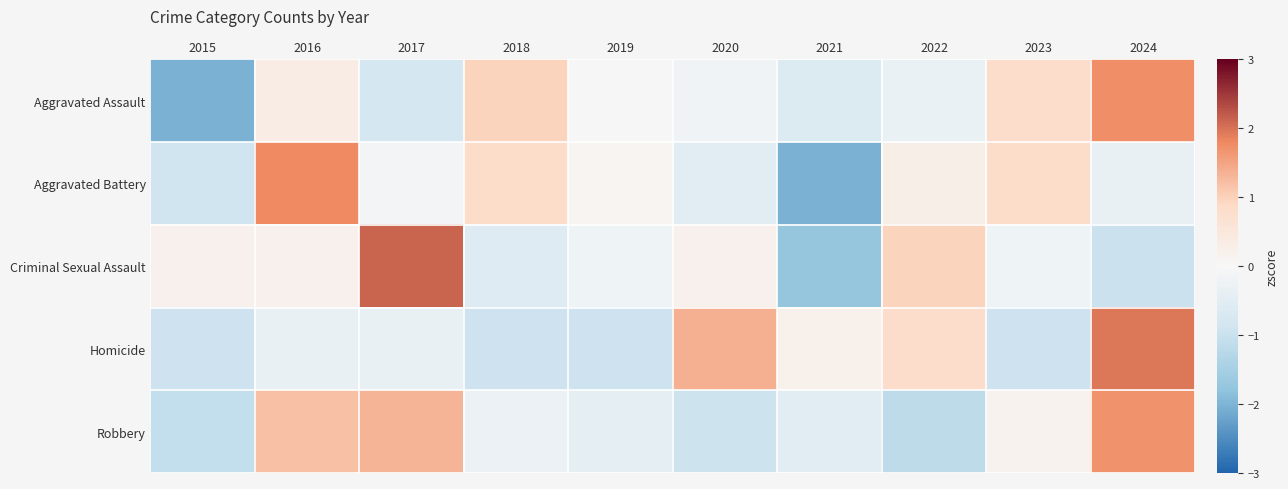

Reading left to right, extract all data points from this chart.

Aggravated Assault: 2015=-2.0	2016=0.3	2017=-0.8	2018=1.0	2019=0.0	2020=-0.1	2021=-0.6	2022=-0.3	2023=0.8	2024=1.8
Aggravated Battery: 2015=-0.9	2016=1.8	2017=-0.1	2018=0.8	2019=0.1	2020=-0.5	2021=-2.0	2022=0.3	2023=0.8	2024=-0.3
Criminal Sexual Assault: 2015=0.2	2016=0.2	2017=2.1	2018=-0.6	2019=-0.2	2020=0.2	2021=-1.7	2022=1.0	2023=-0.2	2024=-1.0
Homicide: 2015=-0.9	2016=-0.3	2017=-0.3	2018=-0.9	2019=-0.9	2020=1.4	2021=0.2	2022=0.8	2023=-0.9	2024=2.0
Robbery: 2015=-1.1	2016=1.2	2017=1.3	2018=-0.3	2019=-0.4	2020=-0.9	2021=-0.5	2022=-1.2	2023=0.2	2024=1.7